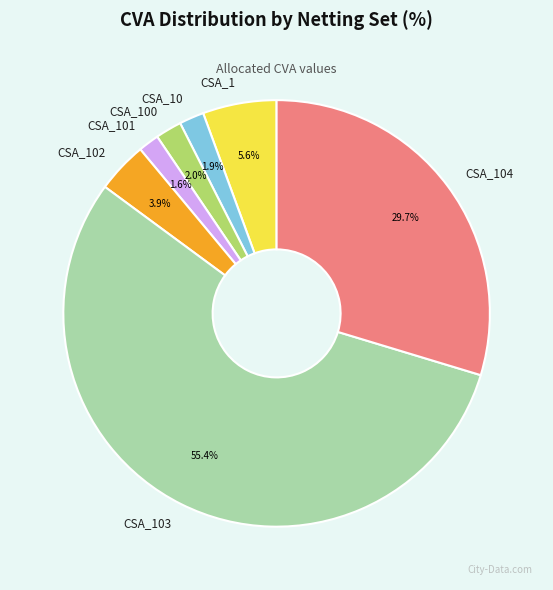

Which slice represents more than half of the pie?

CSA_103